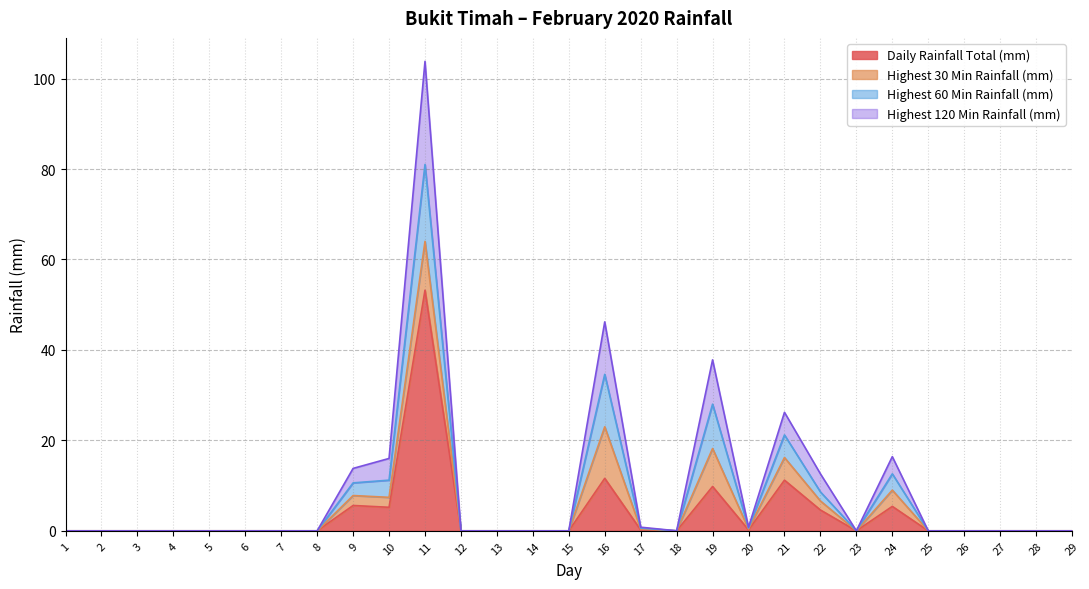

Which has a higher value, 24 or 23?

24